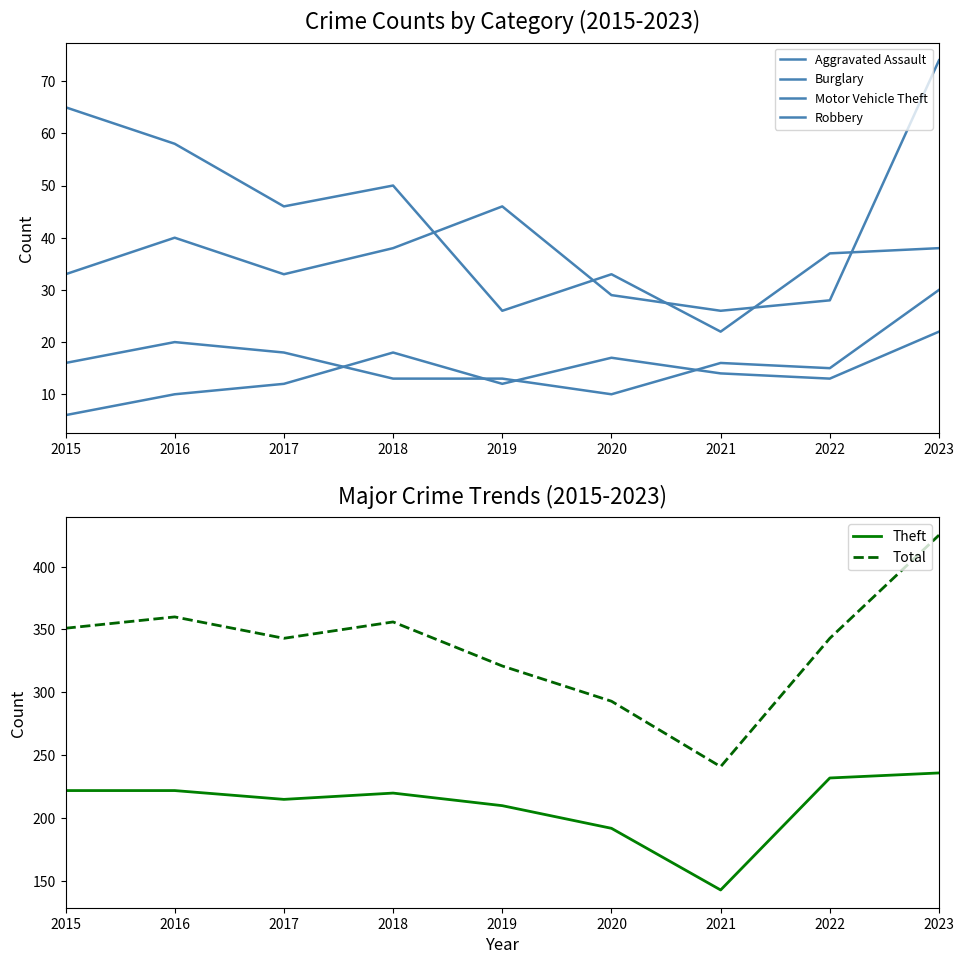

What are all the series names shown in the legend?

Aggravated Assault, Burglary, Motor Vehicle Theft, Robbery, Theft, Total